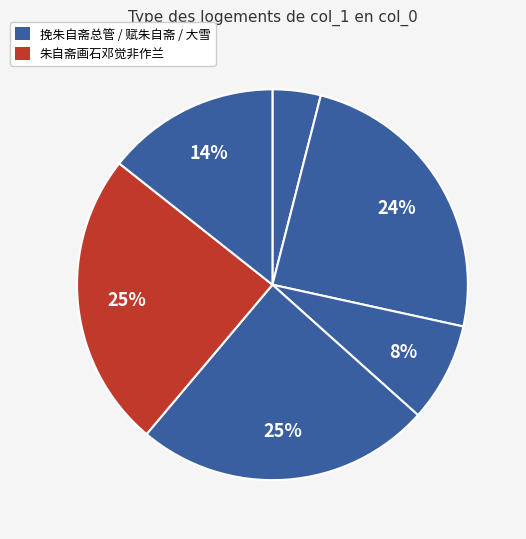

To the nearest percent, what is the difference between the largest and smallest slice percentages?

21%